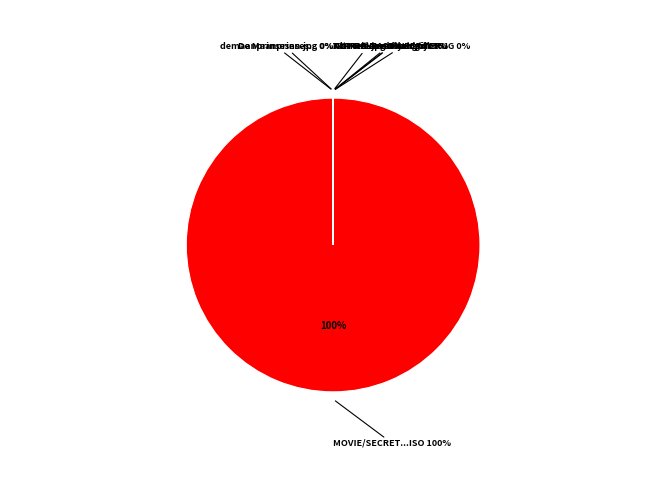

What is the ratio of the value at NLT-Release flyer.gif to the value at NLT-RELEASE IS WEER TERUG.txt?

24.0